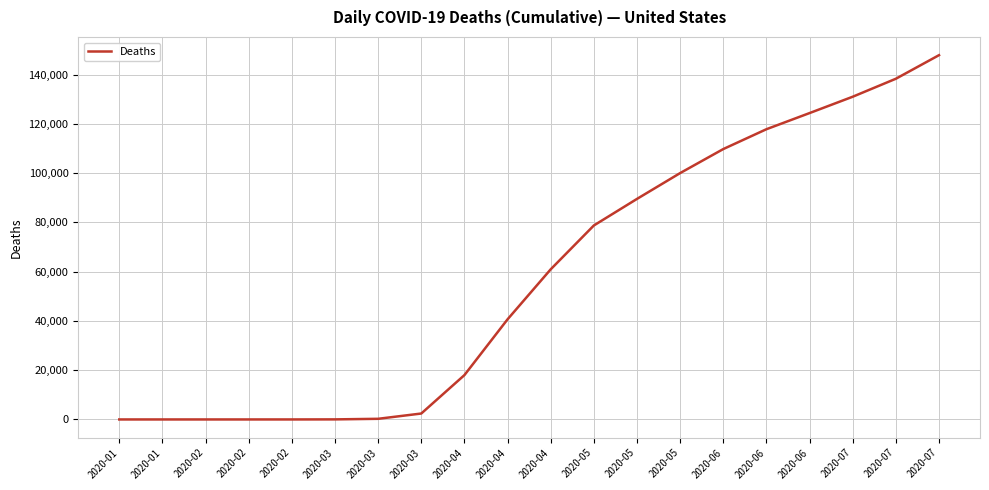

Reading left to right, transcribe all the data shown in this chart.

0	0	0	0	1	26	260	2407	18010	40661	60967	78771	89562	100047	109802	117858	124415	131052	138357	147929